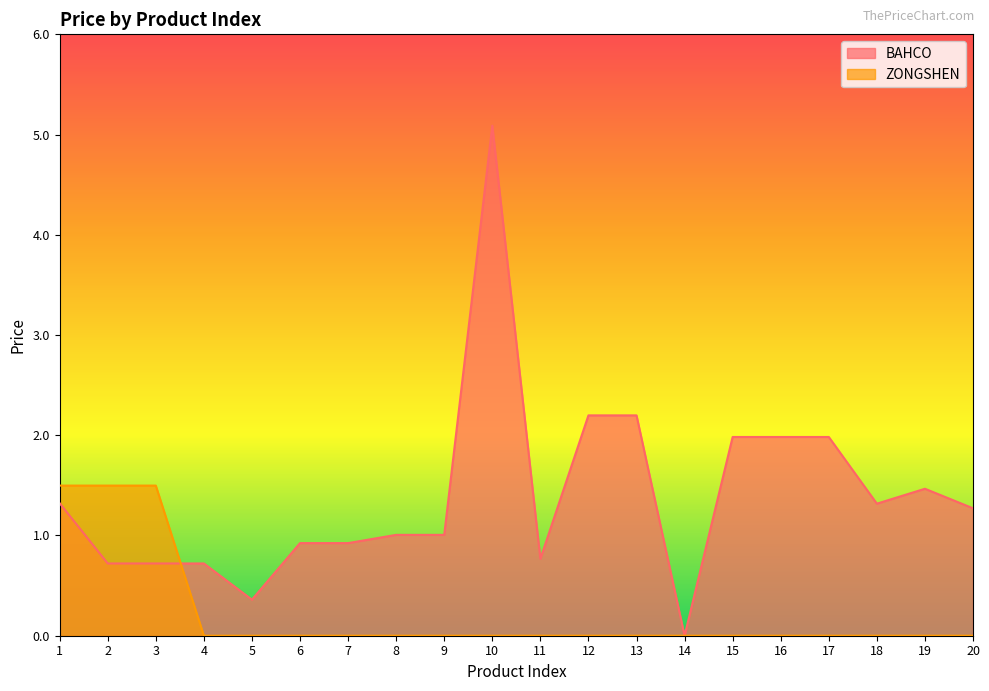

Which series ends up on top after the final intersection of BAHCO and ZONGSHEN?

BAHCO